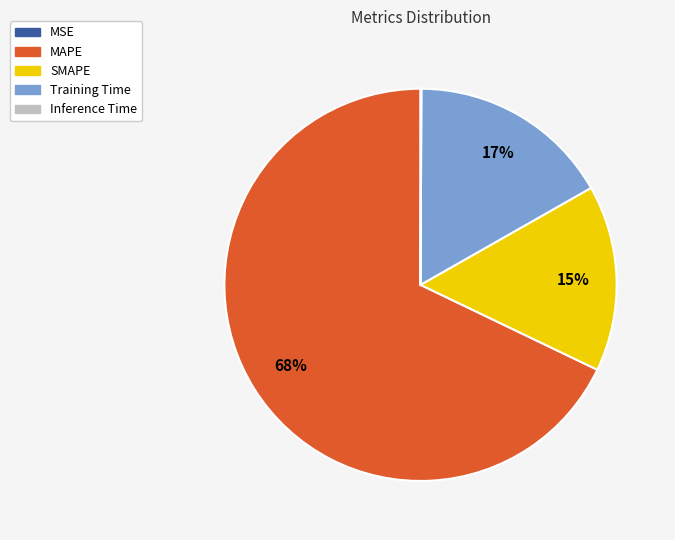

To the nearest percent, what portion does SMAPE represent?

15%